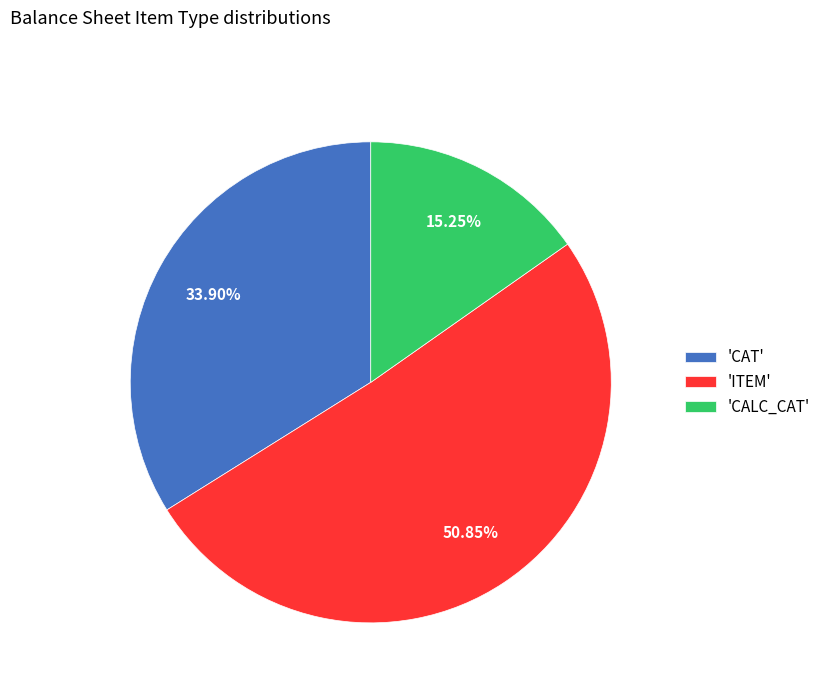

How many slices are in this pie chart?

3